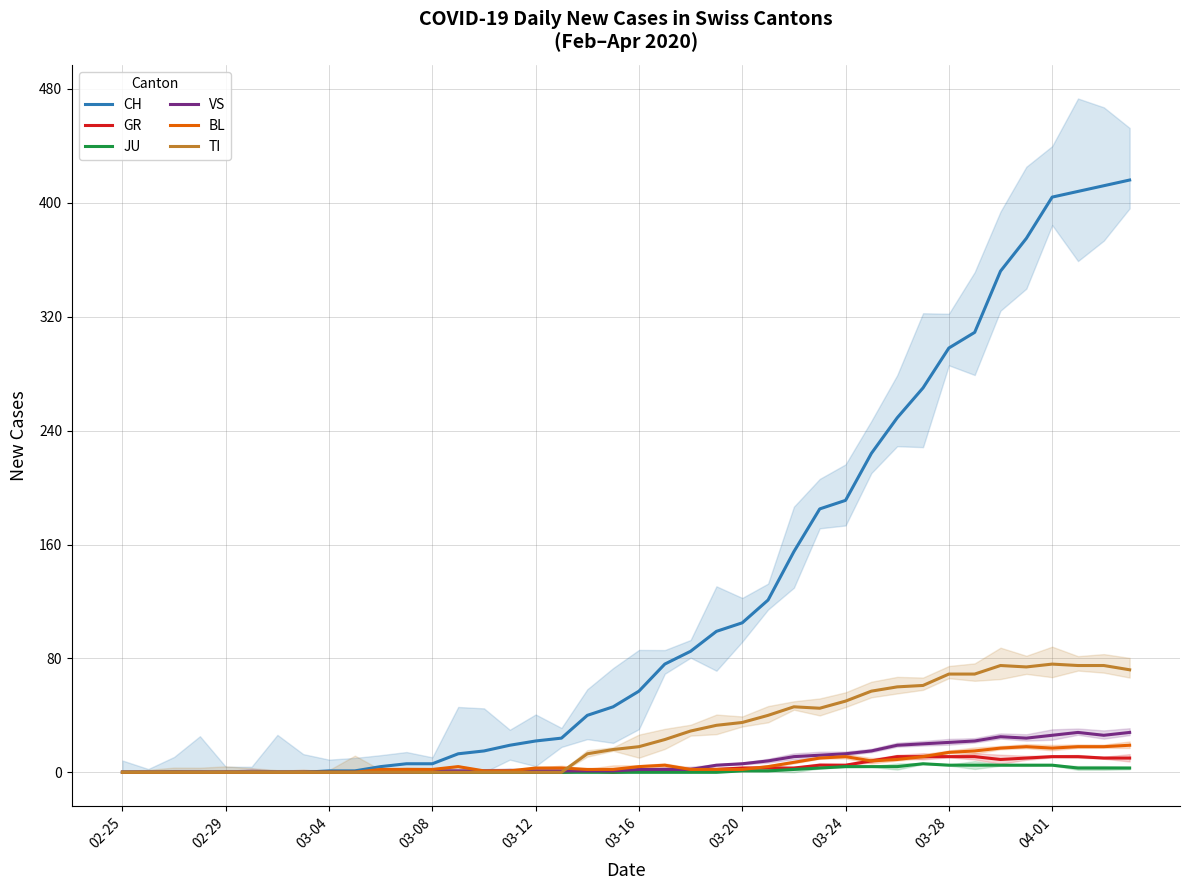

How many series are shown in this chart?

6